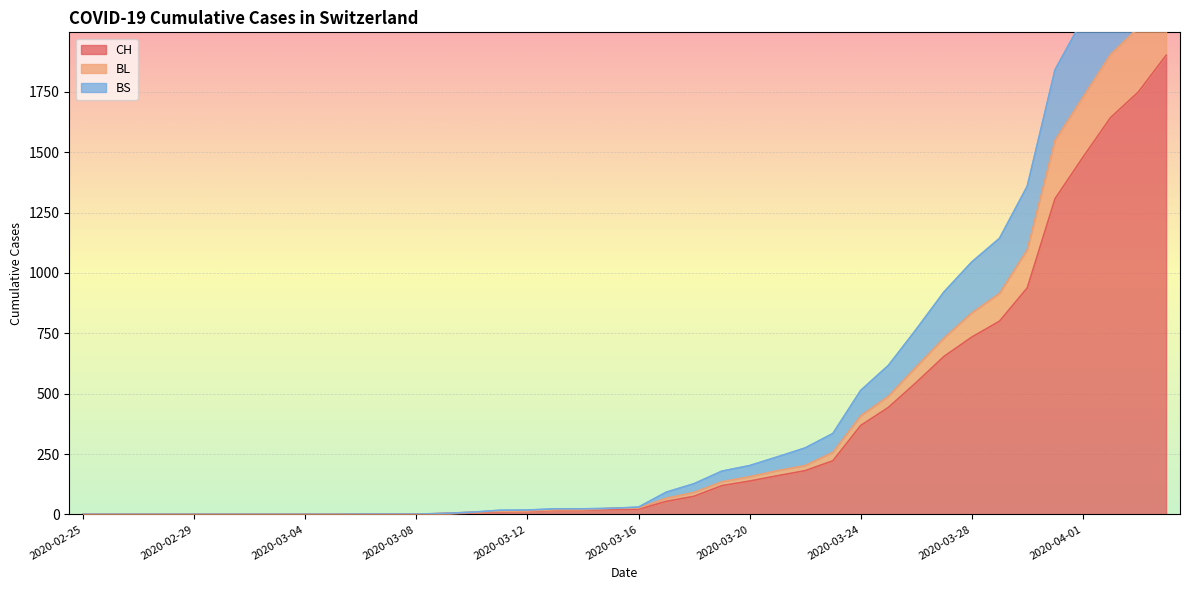

At which category is the sum across all series the highest?

2020-04-04